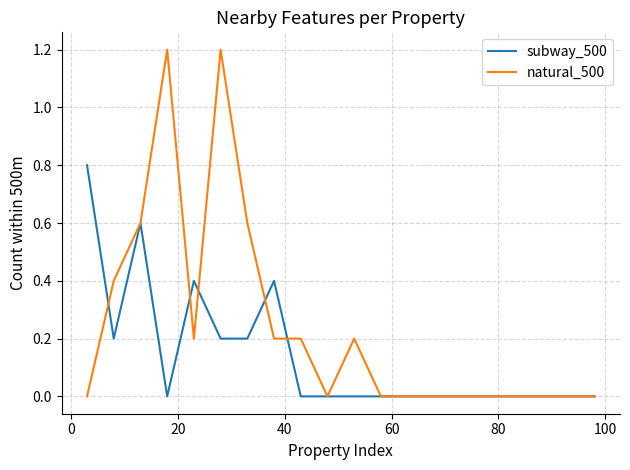

Which series has the largest total across all categories?

natural_500